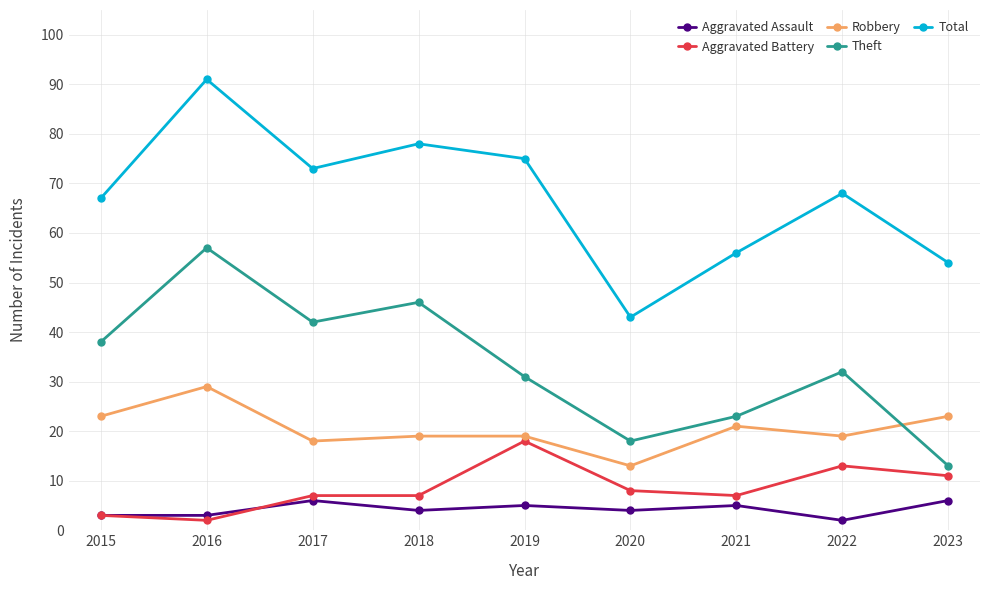

Where is the first local maximum for Aggravated Assault?

2017